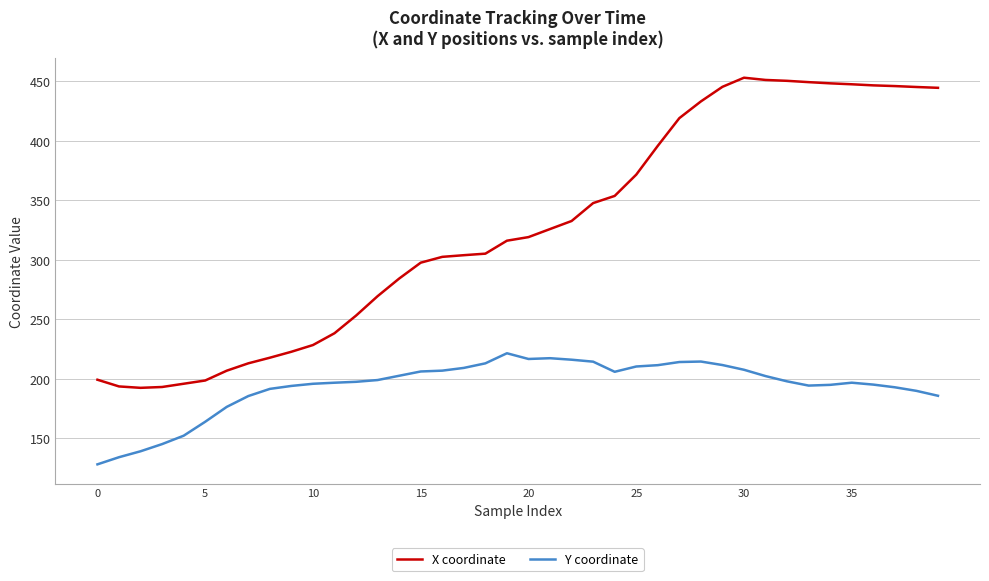

List the series in order of their peak value, highest first.

X coordinate, Y coordinate